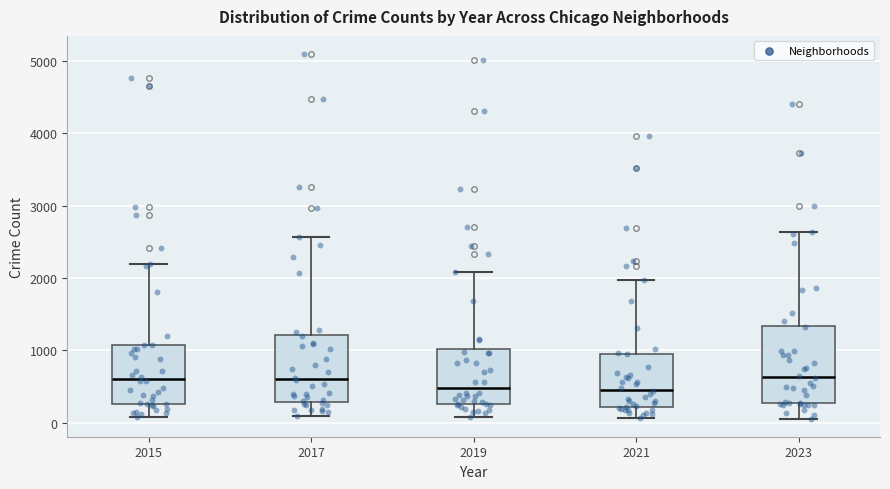

Reading left to right, transcribe this box plot: for each box, give where its median line is, the range the box spans, and where its two whiskers end, as read against the y-axis. The values are not printed on the chart, so give them approximately, as read against the axis.

2015: median 600, box 300 to 1100, whiskers 100 to 2200
2017: median 600, box 300 to 1200, whiskers 100 to 2600
2019: median 500, box 300 to 1000, whiskers 100 to 2100
2021: median 500, box 200 to 900, whiskers 100 to 2000
2023: median 600, box 300 to 1300, whiskers 100 to 2600